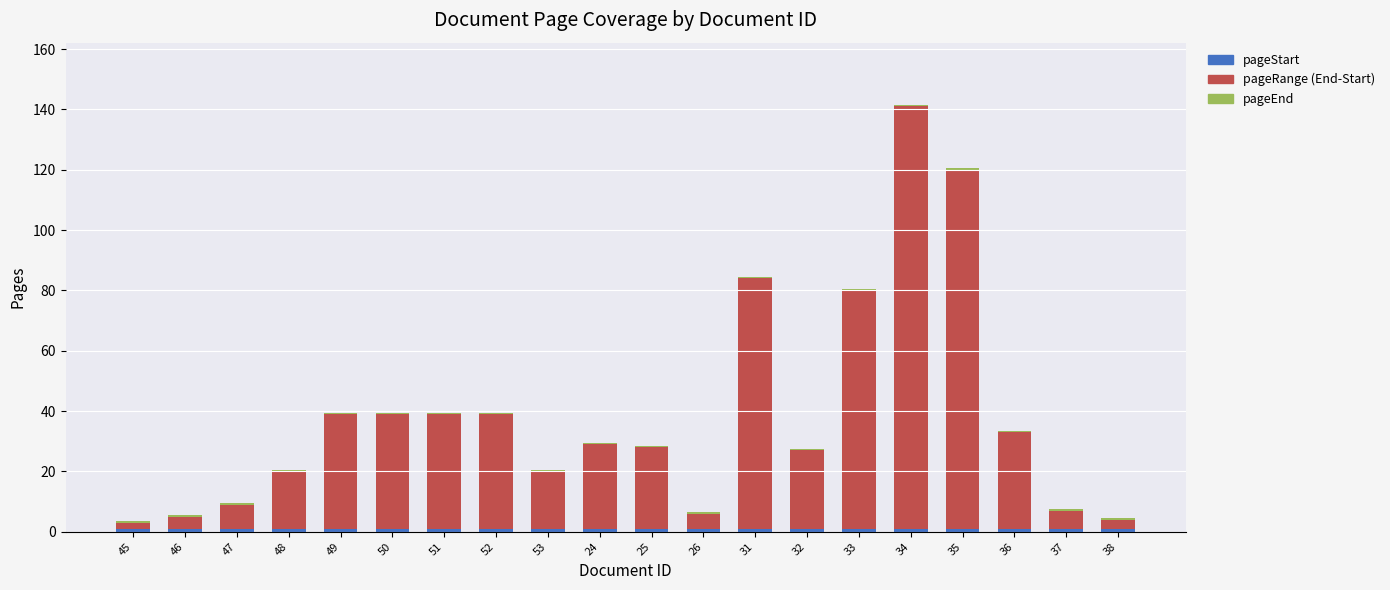

Which series has the largest total across all categories?

pageRange (End-Start)